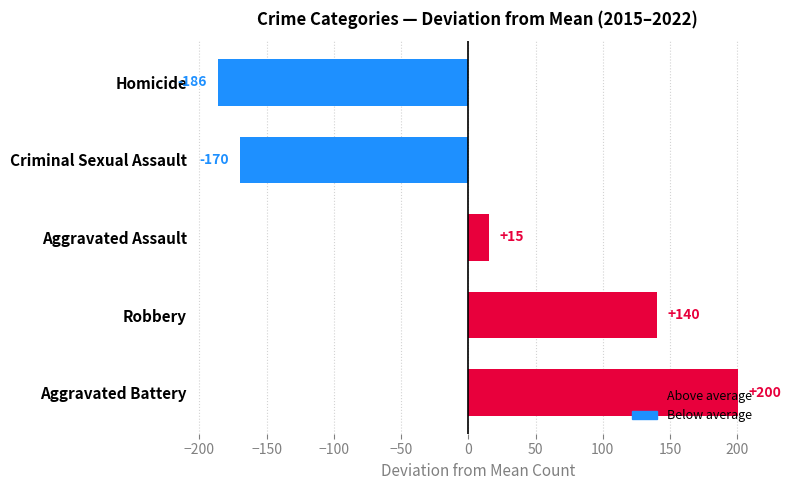

What is the greatest value displayed?

200.3